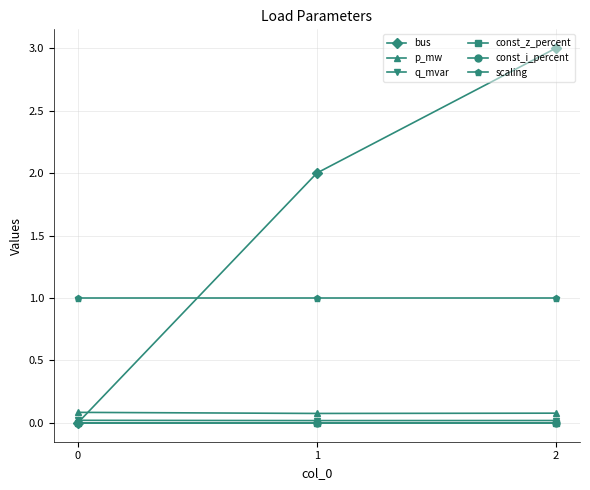

How many p_mw values are between 0 and 1?

3